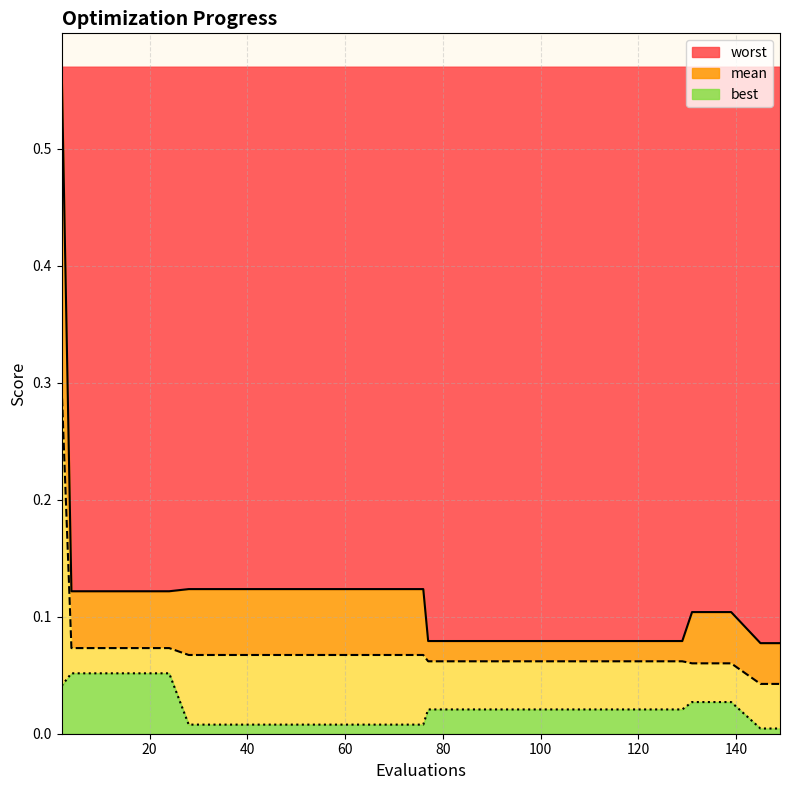

What is the greatest value displayed?

0.6